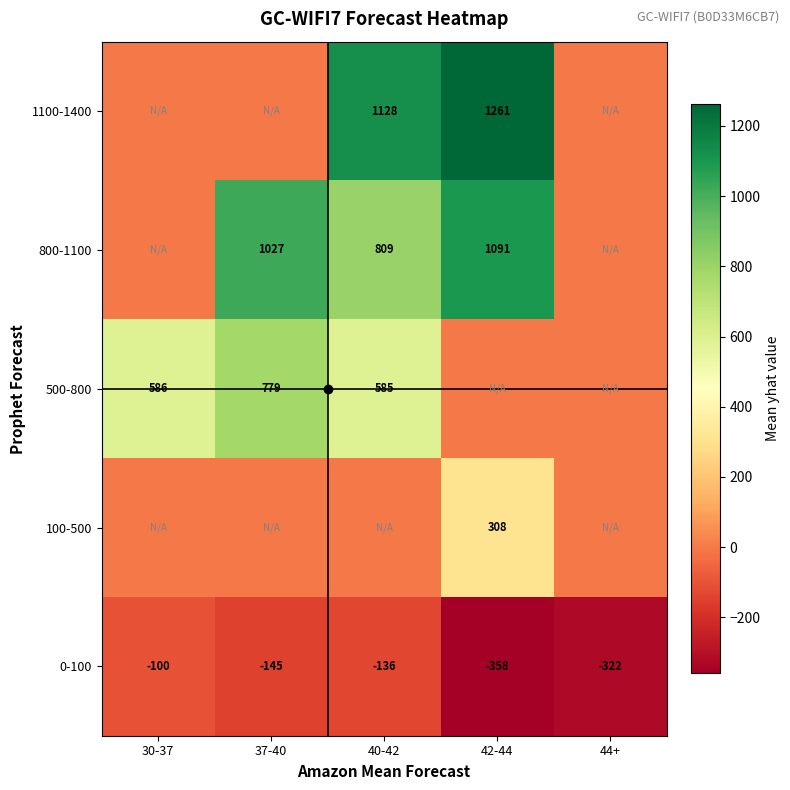

True or false: 0-100 has a value of -322 at 44+.

True